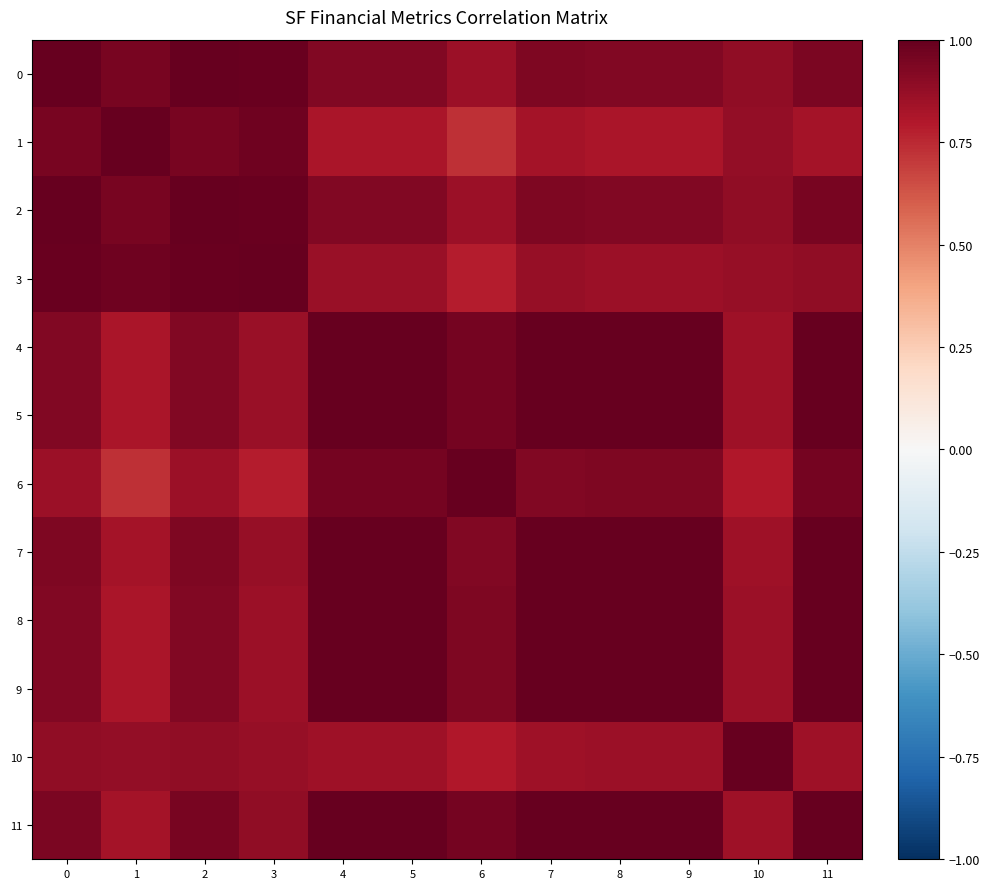

Reading left to right, extract all data points from this chart.

0: 0=1.0	1=1.0	2=1.0	3=1.0	4=0.9	5=0.9	6=0.9	7=0.9	8=0.9	9=0.9	10=0.9	11=0.9
1: 0=1.0	1=1.0	2=1.0	3=1.0	4=0.8	5=0.8	6=0.7	7=0.8	8=0.8	9=0.8	10=0.9	11=0.8
2: 0=1.0	1=1.0	2=1.0	3=1.0	4=0.9	5=0.9	6=0.9	7=0.9	8=0.9	9=0.9	10=0.9	11=0.9
3: 0=1.0	1=1.0	2=1.0	3=1.0	4=0.9	5=0.9	6=0.8	7=0.9	8=0.9	9=0.9	10=0.9	11=0.9
4: 0=0.9	1=0.8	2=0.9	3=0.9	4=1.0	5=1.0	6=1.0	7=1.0	8=1.0	9=1.0	10=0.8	11=1.0
5: 0=0.9	1=0.8	2=0.9	3=0.9	4=1.0	5=1.0	6=1.0	7=1.0	8=1.0	9=1.0	10=0.8	11=1.0
6: 0=0.9	1=0.7	2=0.9	3=0.8	4=1.0	5=1.0	6=1.0	7=0.9	8=0.9	9=0.9	10=0.8	11=1.0
7: 0=0.9	1=0.8	2=0.9	3=0.9	4=1.0	5=1.0	6=0.9	7=1.0	8=1.0	9=1.0	10=0.8	11=1.0
8: 0=0.9	1=0.8	2=0.9	3=0.9	4=1.0	5=1.0	6=0.9	7=1.0	8=1.0	9=1.0	10=0.9	11=1.0
9: 0=0.9	1=0.8	2=0.9	3=0.9	4=1.0	5=1.0	6=0.9	7=1.0	8=1.0	9=1.0	10=0.9	11=1.0
10: 0=0.9	1=0.9	2=0.9	3=0.9	4=0.8	5=0.8	6=0.8	7=0.8	8=0.9	9=0.9	10=1.0	11=0.9
11: 0=0.9	1=0.8	2=0.9	3=0.9	4=1.0	5=1.0	6=1.0	7=1.0	8=1.0	9=1.0	10=0.9	11=1.0